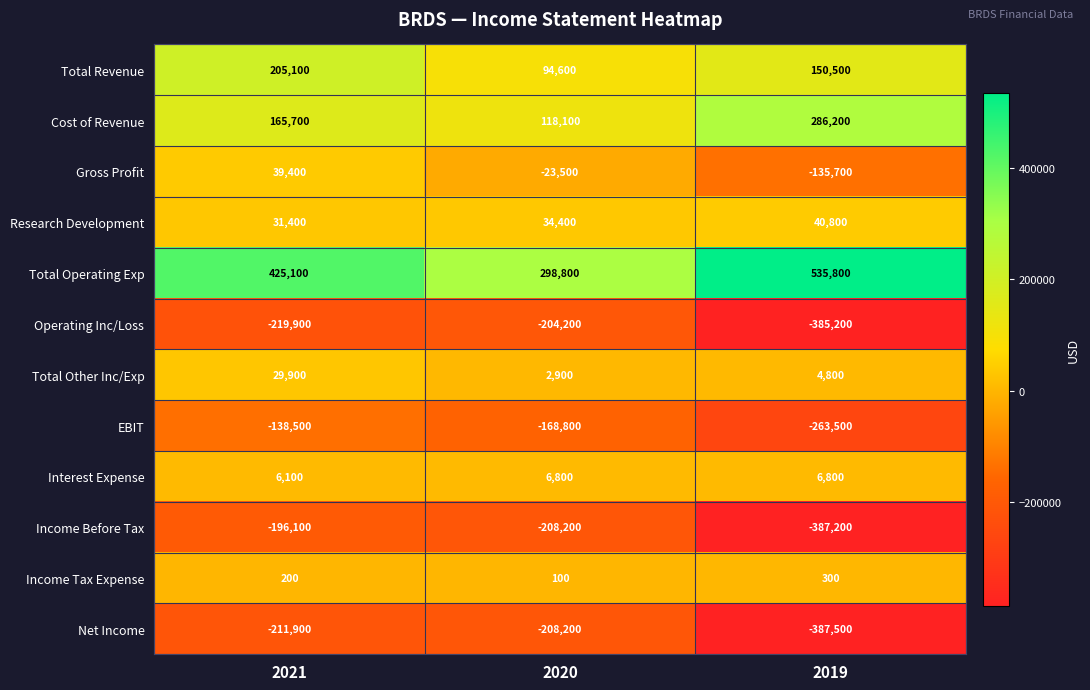

Where does the Income Before Tax series first go above -208200?

2021